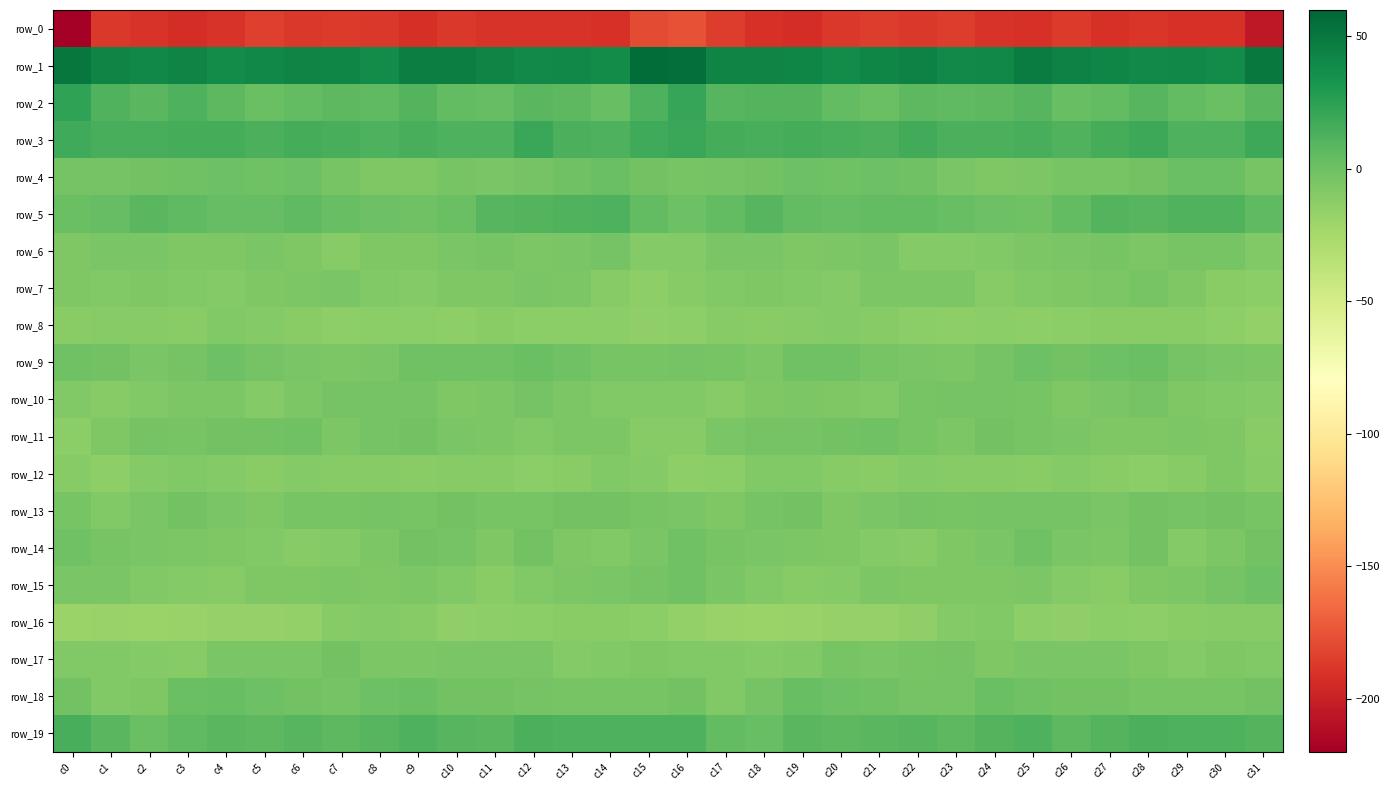

Reading left to right, list all the values displayed in this chart.

row_0: c0=-219.4	c1=-187.6	c2=-189.9	c3=-193.4	c4=-190.1	c5=-184.7	c6=-187.4	c7=-186.3	c8=-187.6	c9=-192.0	c10=-187.6	c11=-189.9	c12=-189.5	c13=-190.4	c14=-190.6	c15=-179.3	c16=-175.2	c17=-185.5	c18=-191.4	c19=-193.2	c20=-187.2	c21=-185.4	c22=-187.7	c23=-185.6	c24=-189.8	c25=-191.2	c26=-187.1	c27=-191.0	c28=-188.8	c29=-191.4	c30=-190.9	c31=-205.6
row_1: c0=50.7	c1=43.3	c2=41.3	c3=43.0	c4=39.0	c5=40.7	c6=43.2	c7=42.1	c8=38.7	c9=46.4	c10=46.3	c11=43.0	c12=40.2	c13=41.2	c14=38.6	c15=55.7	c16=55.6	c17=42.8	c18=42.8	c19=41.4	c20=39.0	c21=41.7	c22=43.9	c23=40.1	c24=40.8	c25=47.9	c26=44.4	c27=42.2	c28=40.1	c29=40.6	c30=39.1	c31=50.1
row_2: c0=23.3	c1=11.4	c2=8.2	c3=11.9	c4=7.2	c5=2.0	c6=5.1	c7=6.8	c8=6.0	c9=9.8	c10=4.7	c11=3.2	c12=8.5	c13=6.9	c14=2.3	c15=12.8	c16=21.3	c17=9.1	c18=10.3	c19=10.8	c20=4.8	c21=1.9	c22=6.9	c23=5.9	c24=7.4	c25=9.1	c26=2.9	c27=5.2	c28=8.8	c29=5.1	c30=1.3	c31=8.2
row_3: c0=17.5	c1=15.1	c2=14.9	c3=15.2	c4=16.0	c5=13.2	c6=16.1	c7=15.1	c8=12.5	c9=14.3	c10=12.4	c11=12.3	c12=19.6	c13=14.0	c14=12.5	c15=18.2	c16=20.2	c17=15.2	c18=14.8	c19=15.9	c20=15.0	c21=13.5	c22=16.7	c23=13.5	c24=13.0	c25=14.4	c26=11.3	c27=15.4	c28=18.8	c29=12.5	c30=12.9	c31=19.3
row_4: c0=-2.5	c1=-3.2	c2=-1.7	c3=-0.7	c4=0.2	c5=-0.4	c6=0.5	c7=-3.7	c8=-7.2	c9=-7.0	c10=-4.1	c11=-4.9	c12=-2.4	c13=-0.2	c14=2.0	c15=-1.8	c16=-3.9	c17=-2.8	c18=-1.3	c19=0.2	c20=-0.6	c21=0.1	c22=-0.7	c23=-5.5	c24=-7.2	c25=-6.1	c26=-4.1	c27=-4.1	c28=-2.0	c29=1.2	c30=1.4	c31=-3.4
row_5: c0=1.9	c1=3.8	c2=8.6	c3=6.2	c4=4.1	c5=3.6	c6=6.1	c7=2.9	c8=0.9	c9=-0.7	c10=1.8	c11=9.1	c12=9.7	c13=10.9	c14=11.9	c15=4.5	c16=0.6	c17=5.2	c18=8.7	c19=5.0	c20=3.5	c21=4.7	c22=5.2	c23=2.0	c24=0.2	c25=-0.6	c26=4.5	c27=10.4	c28=9.4	c29=11.7	c30=11.0	c31=5.9
row_6: c0=-7.3	c1=-5.4	c2=-4.7	c3=-6.8	c4=-7.0	c5=-5.1	c6=-7.7	c7=-10.1	c8=-7.7	c9=-7.5	c10=-5.2	c11=-3.8	c12=-6.1	c13=-5.1	c14=-2.7	c15=-9.4	c16=-9.7	c17=-5.6	c18=-5.5	c19=-7.2	c20=-6.2	c21=-5.1	c22=-9.6	c23=-9.1	c24=-8.2	c25=-6.4	c26=-4.8	c27=-3.9	c28=-6.7	c29=-3.5	c30=-3.8	c31=-8.1
row_7: c0=-7.6	c1=-8.3	c2=-7.0	c3=-8.2	c4=-9.6	c5=-7.2	c6=-6.0	c7=-5.4	c8=-8.5	c9=-9.7	c10=-7.3	c11=-7.1	c12=-4.7	c13=-5.8	c14=-10.6	c15=-13.7	c16=-10.6	c17=-8.8	c18=-7.6	c19=-8.6	c20=-9.1	c21=-6.3	c22=-6.0	c23=-5.8	c24=-10.3	c25=-8.3	c26=-7.7	c27=-6.0	c28=-4.3	c29=-7.4	c30=-12.1	c31=-12.5
row_8: c0=-11.8	c1=-10.1	c2=-10.9	c3=-11.6	c4=-8.9	c5=-10.0	c6=-11.4	c7=-13.8	c8=-13.0	c9=-13.2	c10=-13.5	c11=-11.6	c12=-12.3	c13=-12.2	c14=-12.7	c15=-15.0	c16=-13.6	c17=-10.9	c18=-12.1	c19=-10.3	c20=-9.0	c21=-10.5	c22=-12.2	c23=-14.1	c24=-12.3	c25=-13.8	c26=-13.1	c27=-11.7	c28=-12.0	c29=-11.7	c30=-13.9	c31=-15.7
row_9: c0=-0.3	c1=-2.0	c2=-5.2	c3=-3.1	c4=0.5	c5=-2.8	c6=-5.4	c7=-6.1	c8=-4.9	c9=-0.3	c10=-0.7	c11=-0.6	c12=1.2	c13=-1.2	c14=-3.8	c15=-4.5	c16=-2.3	c17=-3.7	c18=-5.8	c19=-1.1	c20=-0.5	c21=-4.0	c22=-5.6	c23=-6.6	c24=-2.8	c25=0.5	c26=-1.8	c27=0.5	c28=1.0	c29=-2.4	c30=-4.8	c31=-6.6
row_10: c0=-8.3	c1=-10.5	c2=-8.2	c3=-5.9	c4=-5.7	c5=-9.0	c6=-6.2	c7=-3.1	c8=-2.9	c9=-3.3	c10=-6.9	c11=-6.3	c12=-3.0	c13=-6.0	c14=-8.1	c15=-7.8	c16=-8.0	c17=-10.9	c18=-6.9	c19=-5.7	c20=-7.1	c21=-8.8	c22=-4.5	c23=-3.3	c24=-2.5	c25=-4.3	c26=-7.6	c27=-5.0	c28=-3.4	c29=-7.2	c30=-8.6	c31=-10.0
row_11: c0=-12.6	c1=-6.9	c2=-2.4	c3=-3.7	c4=-1.9	c5=-1.3	c6=-1.0	c7=-6.4	c8=-3.2	c9=-2.3	c10=-4.9	c11=-6.1	c12=-8.0	c13=-6.4	c14=-6.3	c15=-10.2	c16=-10.5	c17=-5.1	c18=-2.9	c19=-3.0	c20=-1.9	c21=-0.5	c22=-3.5	c23=-6.1	c24=-1.7	c25=-4.0	c26=-4.6	c27=-7.7	c28=-7.2	c29=-6.2	c30=-7.0	c31=-12.0
row_12: c0=-11.0	c1=-13.8	c2=-9.1	c3=-7.8	c4=-9.4	c5=-11.4	c6=-9.8	c7=-10.1	c8=-10.8	c9=-11.7	c10=-10.6	c11=-10.2	c12=-12.5	c13=-11.5	c14=-8.6	c15=-9.5	c16=-13.3	c17=-13.2	c18=-7.9	c19=-7.9	c20=-10.5	c21=-11.2	c22=-9.5	c23=-10.6	c24=-10.8	c25=-12.0	c26=-9.9	c27=-11.1	c28=-12.3	c29=-10.8	c30=-7.6	c31=-10.1
row_13: c0=-4.4	c1=-8.1	c2=-4.7	c3=-1.5	c4=-5.6	c5=-7.1	c6=-3.5	c7=-4.3	c8=-3.1	c9=-3.5	c10=-2.1	c11=-4.4	c12=-3.7	c13=-2.3	c14=-1.9	c15=-4.2	c16=-5.5	c17=-7.3	c18=-3.2	c19=-2.1	c20=-7.1	c21=-5.5	c22=-3.4	c23=-4.0	c24=-3.4	c25=-3.1	c26=-2.5	c27=-5.1	c28=-2.3	c29=-2.5	c30=-1.7	c31=-3.9
row_14: c0=-0.8	c1=-3.8	c2=-5.6	c3=-5.9	c4=-7.0	c5=-8.6	c6=-11.0	c7=-9.0	c8=-5.8	c9=-1.8	c10=-2.4	c11=-7.1	c12=-2.1	c13=-6.8	c14=-8.1	c15=-4.9	c16=-0.2	c17=-4.0	c18=-5.6	c19=-6.4	c20=-7.6	c21=-9.3	c22=-11.0	c23=-7.6	c24=-4.9	c25=-0.5	c26=-4.6	c27=-6.0	c28=-2.0	c29=-9.0	c30=-6.2	c31=-2.0
row_15: c0=-5.1	c1=-4.6	c2=-8.3	c3=-10.0	c4=-10.2	c5=-7.3	c6=-7.3	c7=-6.5	c8=-7.8	c9=-6.1	c10=-8.6	c11=-11.8	c12=-8.1	c13=-6.5	c14=-5.0	c15=-2.9	c16=-1.1	c17=-5.4	c18=-8.7	c19=-10.8	c20=-9.2	c21=-6.6	c22=-7.3	c23=-7.1	c24=-7.2	c25=-6.6	c26=-9.7	c27=-11.6	c28=-6.7	c29=-6.5	c30=-3.2	c31=0.0
row_16: c0=-19.6	c1=-17.8	c2=-19.7	c3=-18.7	c4=-17.1	c5=-17.6	c6=-16.4	c7=-10.9	c8=-9.4	c9=-10.9	c10=-15.4	c11=-13.4	c12=-13.3	c13=-12.1	c14=-11.2	c15=-12.5	c16=-15.8	c17=-17.8	c18=-19.4	c19=-18.2	c20=-17.4	c21=-17.1	c22=-14.6	c23=-9.9	c24=-8.8	c25=-13.5	c26=-14.9	c27=-12.9	c28=-13.5	c29=-11.7	c30=-11.1	c31=-10.8
row_17: c0=-8.2	c1=-8.2	c2=-9.1	c3=-10.1	c4=-4.7	c5=-4.7	c6=-4.6	c7=-2.2	c8=-6.2	c9=-6.3	c10=-4.6	c11=-5.5	c12=-5.5	c13=-9.1	c14=-7.9	c15=-7.4	c16=-8.2	c17=-7.9	c18=-9.5	c19=-8.5	c20=-4.0	c21=-5.1	c22=-3.6	c23=-2.8	c24=-7.0	c25=-4.9	c26=-5.3	c27=-4.7	c28=-7.1	c29=-9.6	c30=-7.2	c31=-8.4
row_18: c0=-1.9	c1=-7.9	c2=-6.8	c3=1.7	c4=2.1	c5=0.1	c6=-1.3	c7=-3.3	c8=-0.1	c9=1.7	c10=-1.8	c11=-1.5	c12=-3.3	c13=-3.5	c14=-3.7	c15=-3.8	c16=-2.2	c17=-8.7	c18=-3.2	c19=3.1	c20=0.8	c21=-0.3	c22=-2.6	c23=-2.4	c24=1.9	c25=-0.3	c26=-1.7	c27=-1.9	c28=-3.8	c29=-3.5	c30=-4.0	c31=-2.0
row_19: c0=15.0	c1=8.1	c2=1.7	c3=6.2	c4=8.4	c5=7.2	c6=9.7	c7=7.3	c8=8.9	c9=12.6	c10=8.8	c11=7.9	c12=13.3	c13=12.9	c14=12.0	c15=12.3	c16=12.4	c17=4.8	c18=2.2	c19=8.2	c20=7.4	c21=8.3	c22=9.2	c23=7.2	c24=10.7	c25=12.2	c26=7.1	c27=10.0	c28=13.9	c29=12.0	c30=12.4	c31=10.5